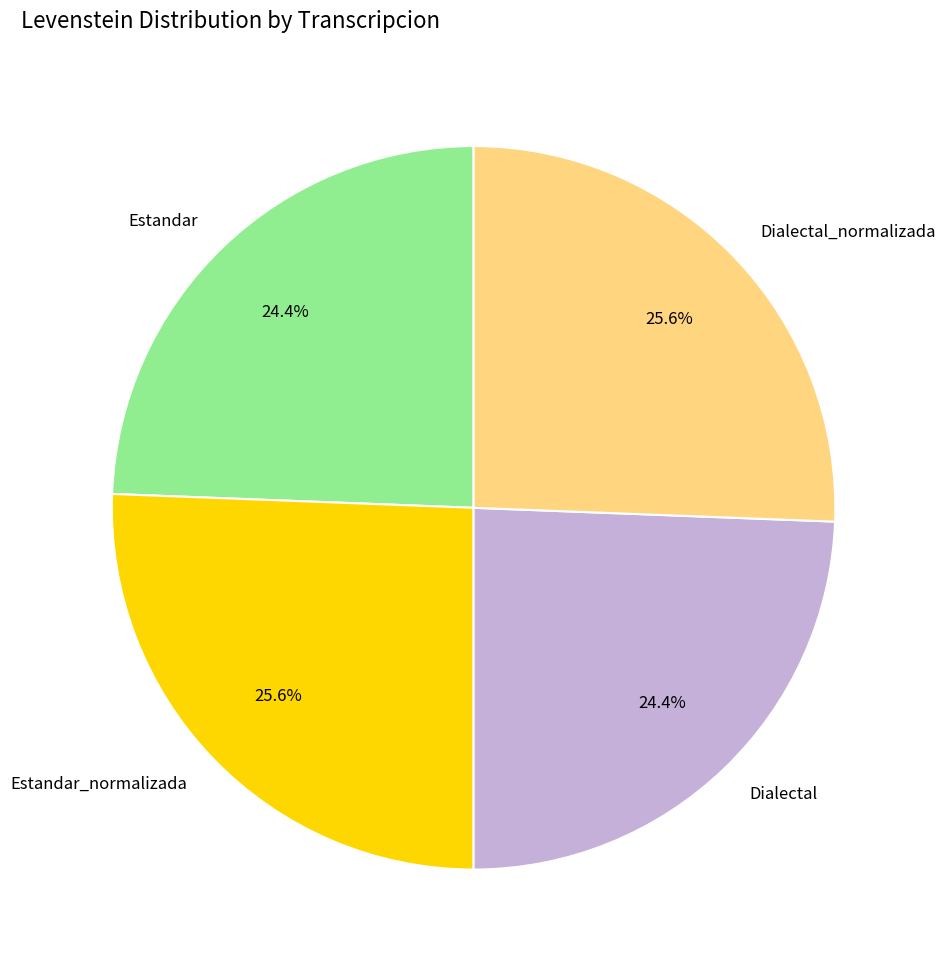

What percentage is the Estandar_normalizada slice, to the nearest percent?

26%